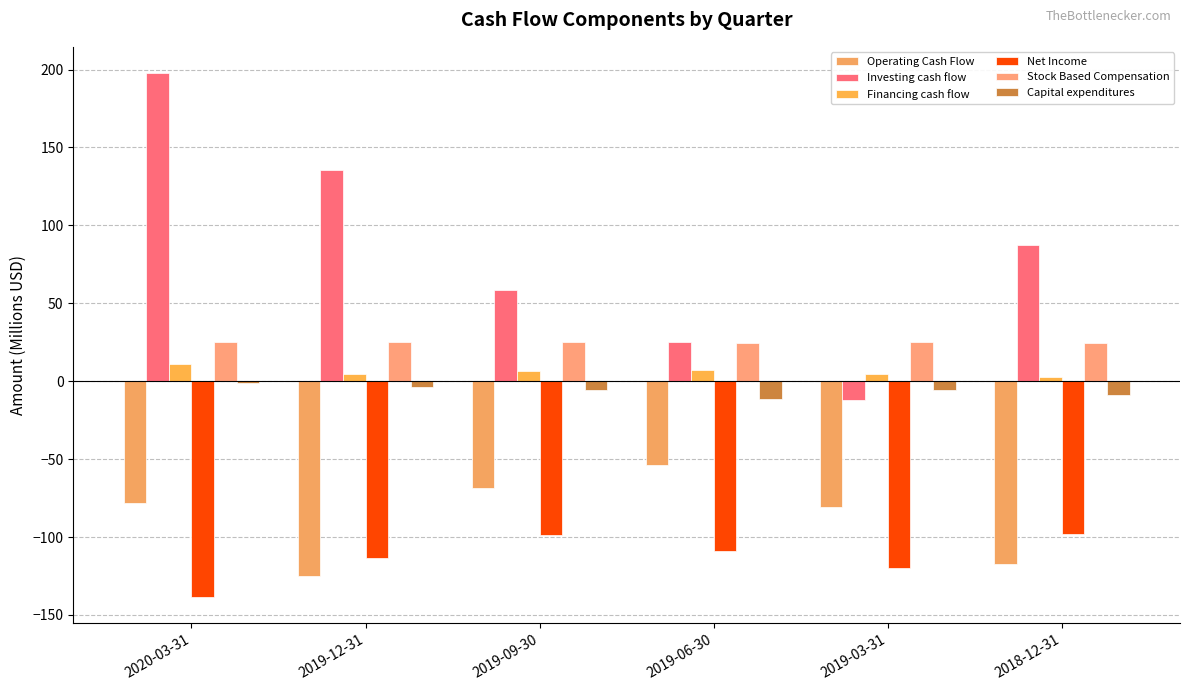

What are all the series names shown in the legend?

Operating Cash Flow, Investing cash flow, Financing cash flow, Net Income, Stock Based Compensation, Capital expenditures